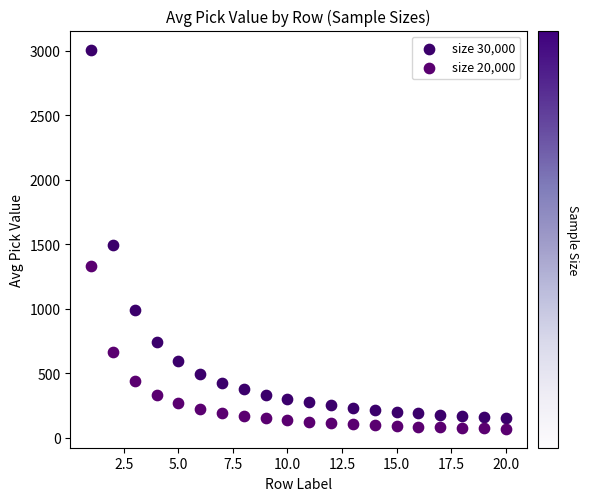

Across all data points, what is the range of Y values (max minus min)?

2940.2